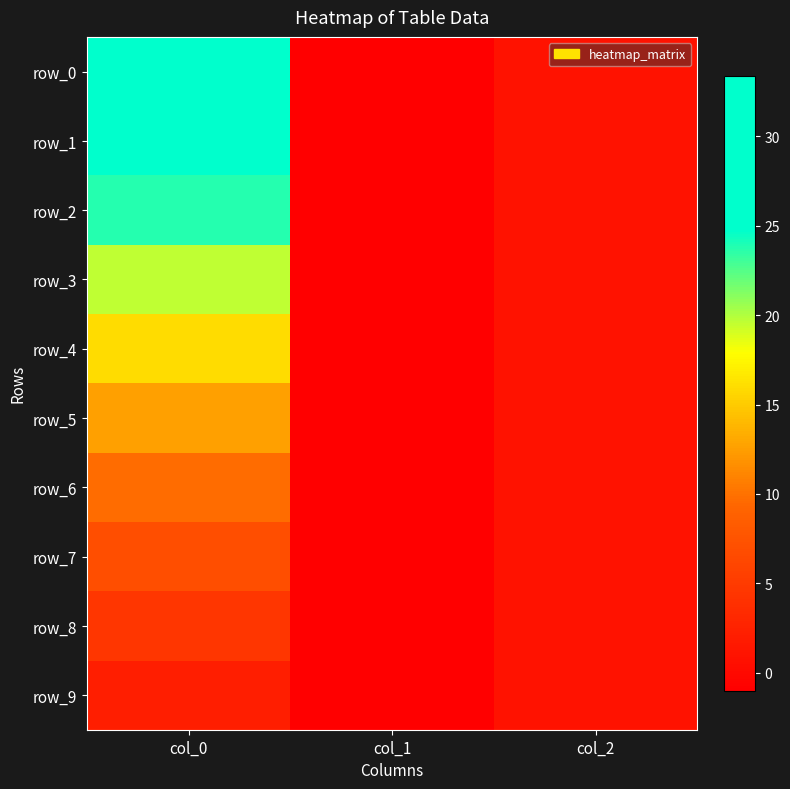

How many data points in row_4 are above 1?

1